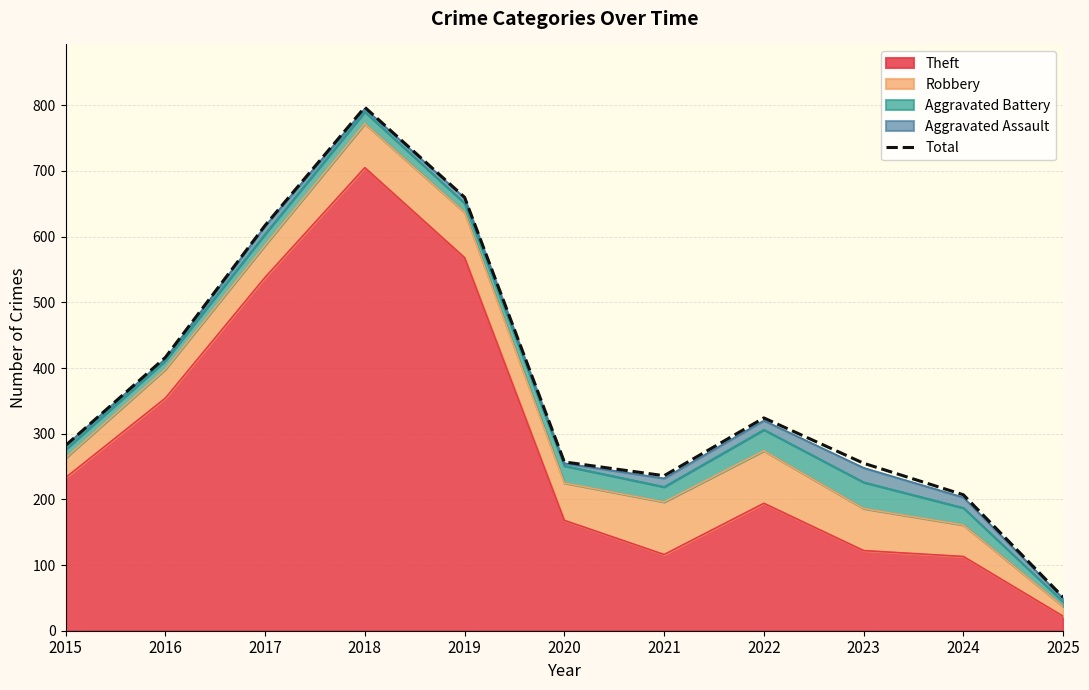

How many interior local peaks (higher than both neighbors) does the data have?

2